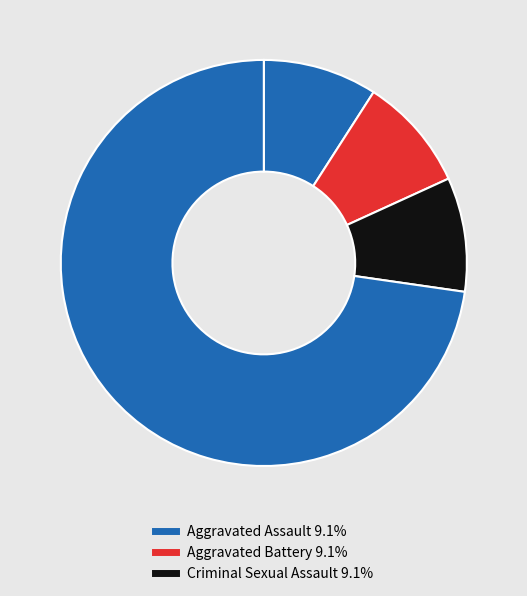

Is there a majority slice in this chart?

Yes